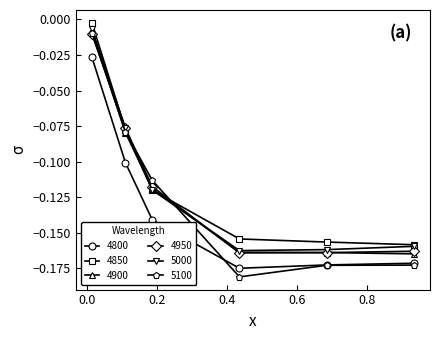

Which series has the largest range (max minus min)?

5100